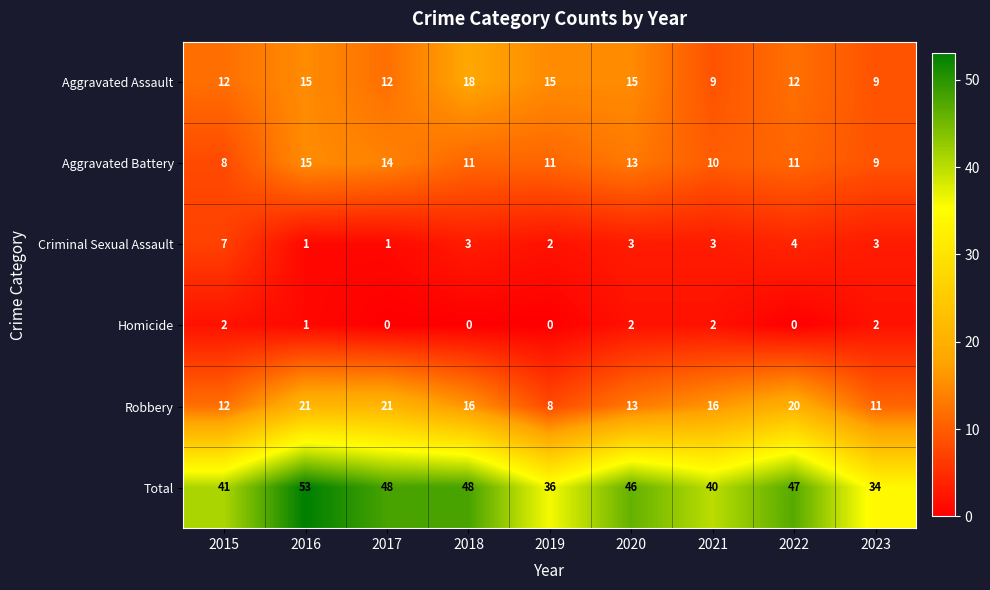

What is the sum of the Criminal Sexual Assault values at 2022 and 2016?

5